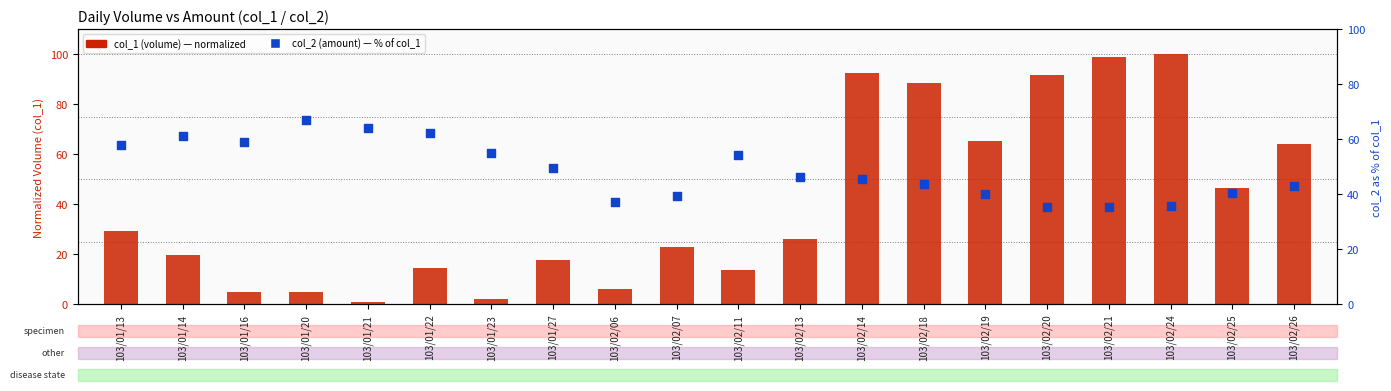

Which series contains the highest Y value?

col_1 (volume)